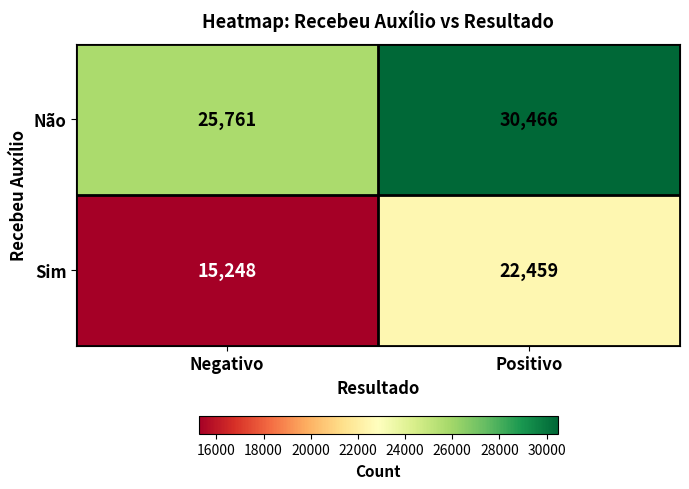

At which category is the sum across all series the highest?

Positivo